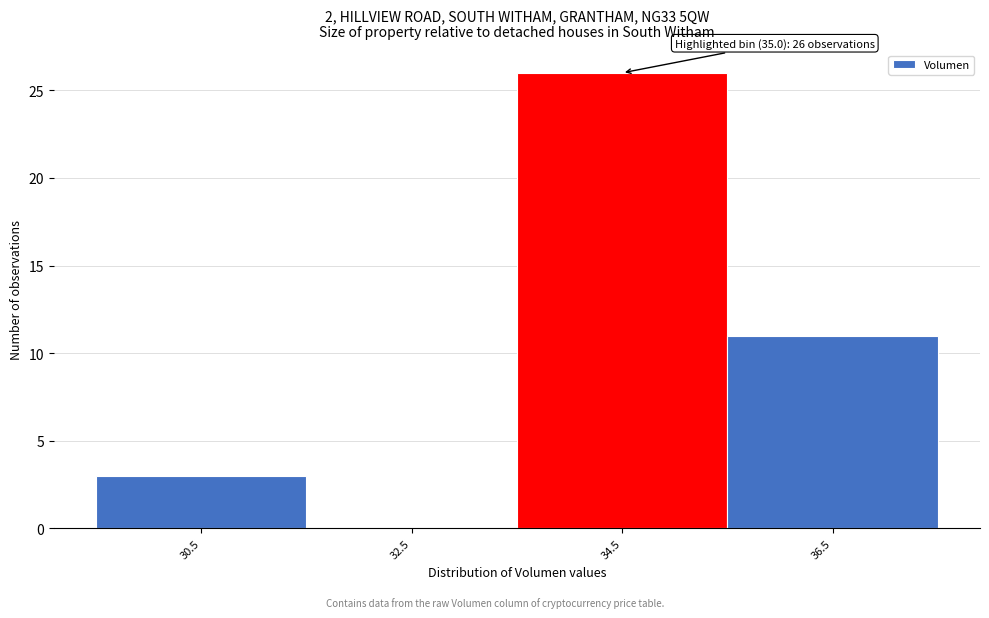

Which range on the x-axis has the tallest bar?

33.5 to 35.5